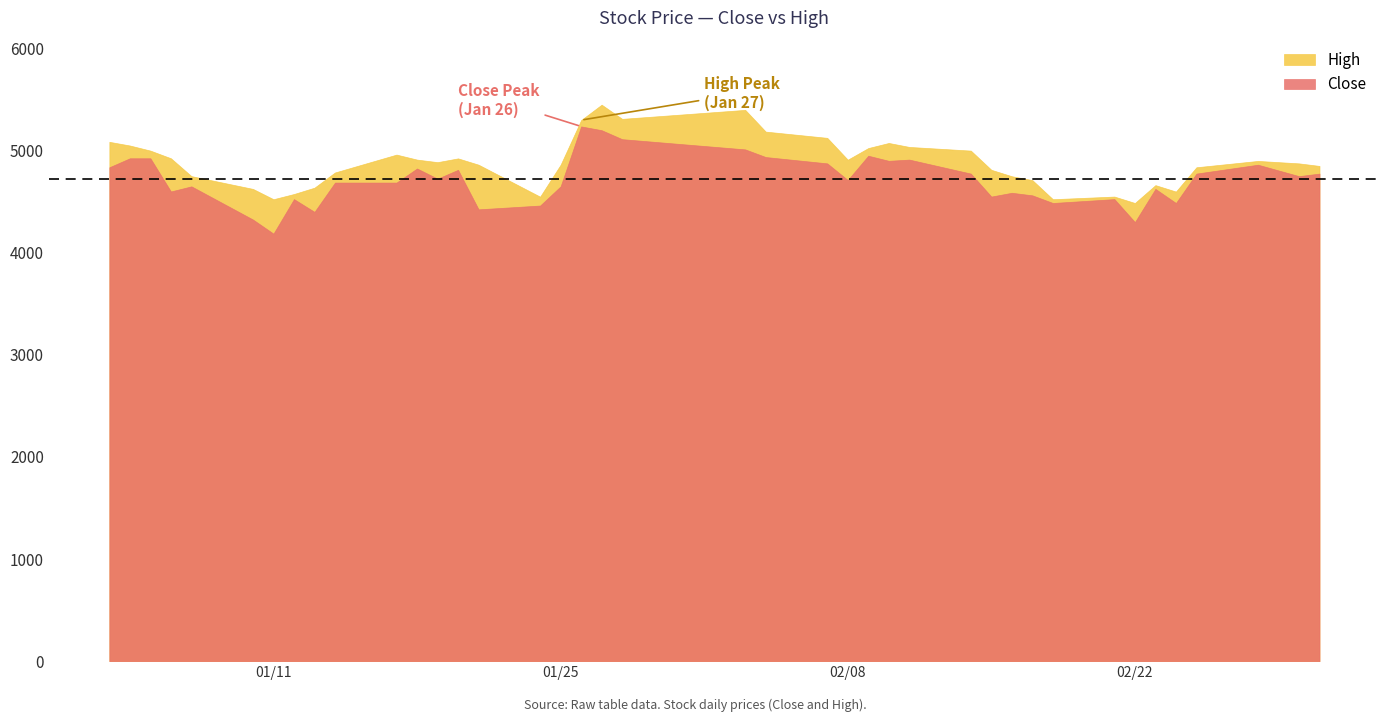

Which category has the highest value in the Close series?

2022-01-26